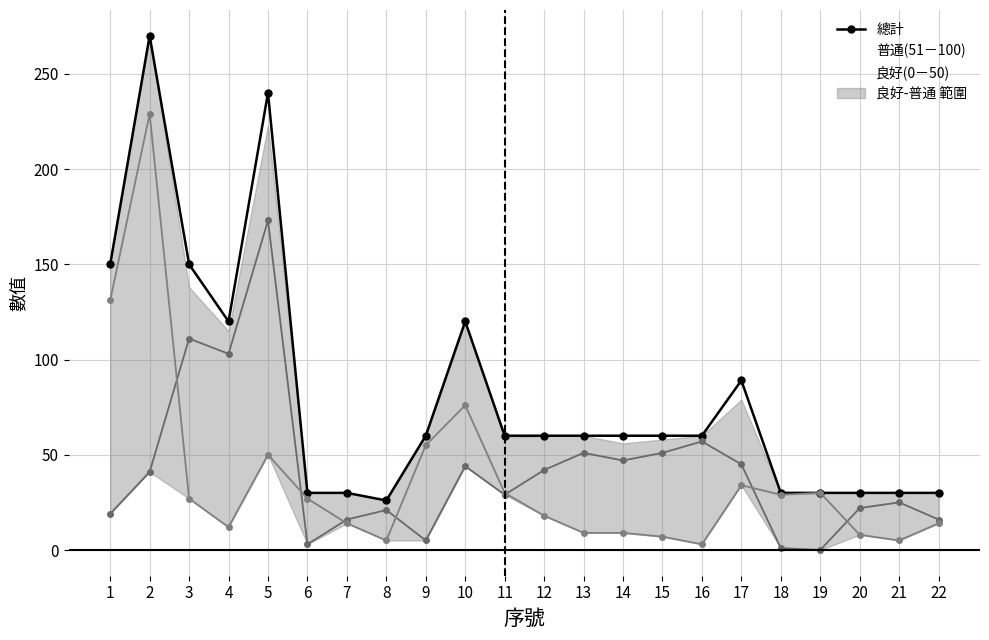

Between 15 and 21, which series saw the biggest shift?

總計